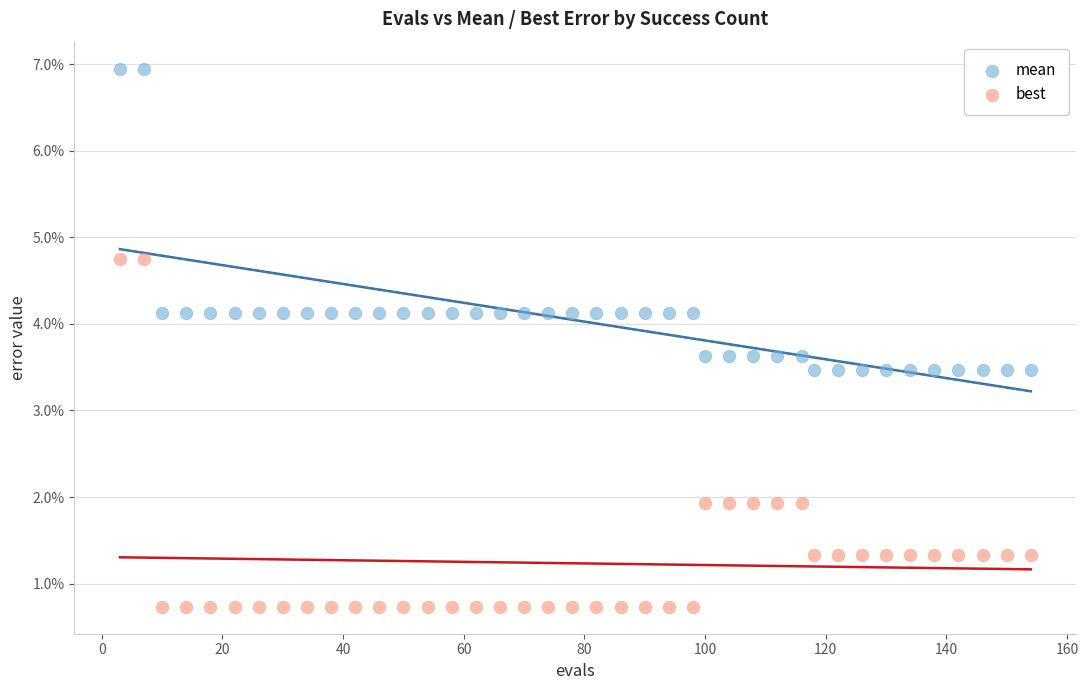

What are all the series names shown in the legend?

mean, best